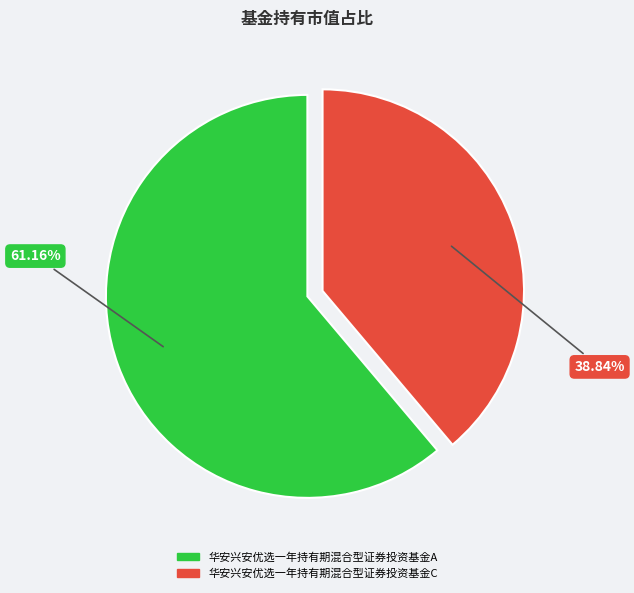

Do 华安兴安优选一年持有期混合型证券投资基金A and 华安兴安优选一年持有期混合型证券投资基金C together represent more than half of the pie?

Yes